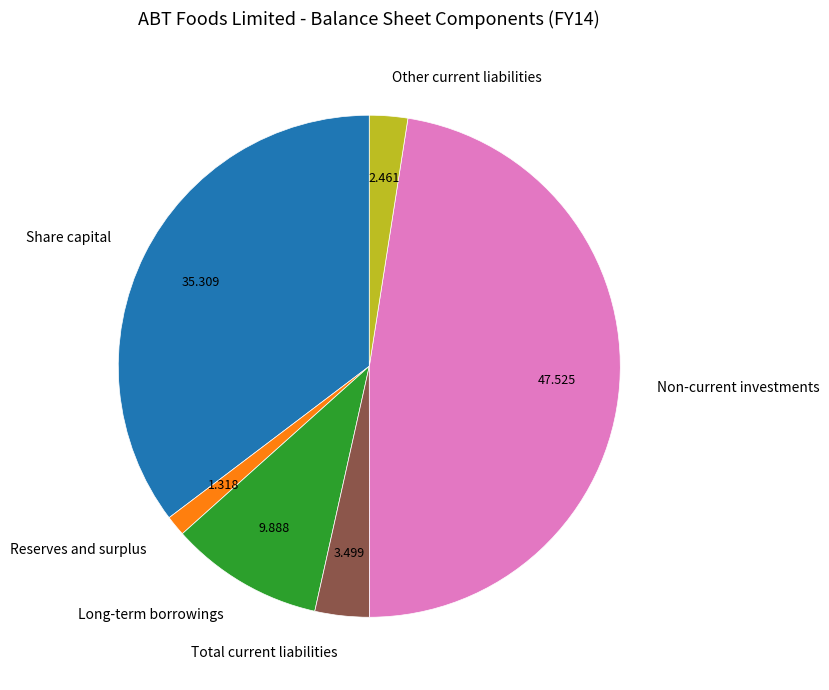

Which has a higher value, Other current liabilities or Non-current investments?

Non-current investments